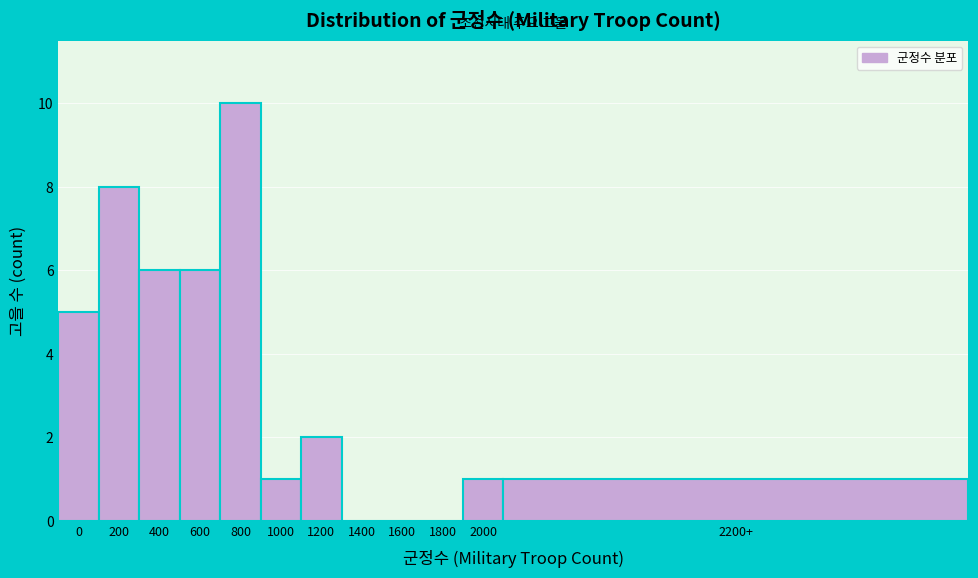

Reading left to right, list all the values displayed in this chart.

0=5	200=8	400=6	600=6	800=10	1000=1	1200=2	1400=0	1600=0	1800=0	2000=1	2200+=1